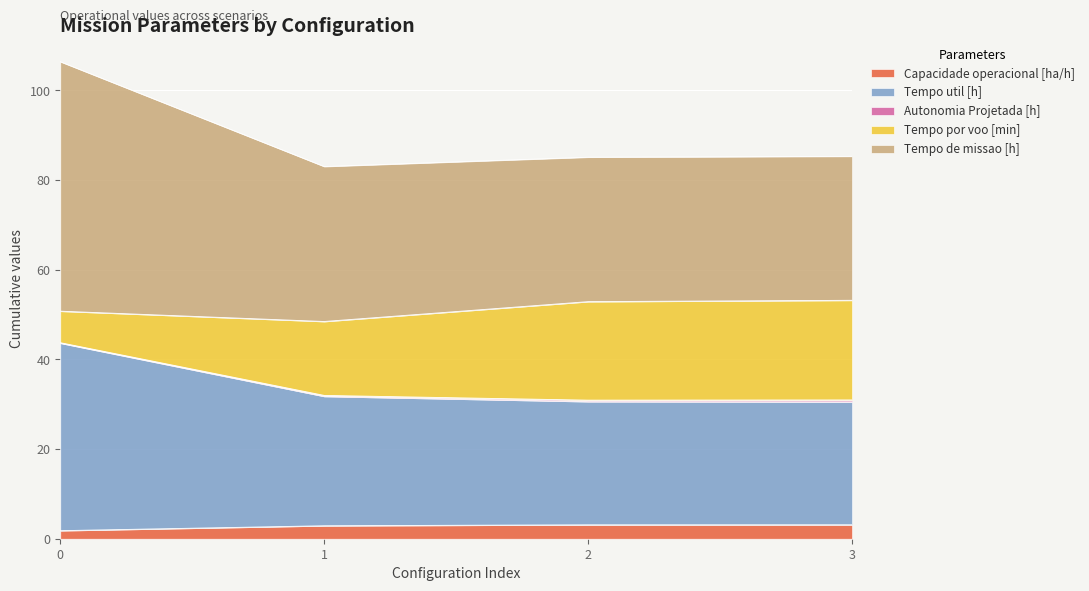

At how many categories does at least one series exceed 36?

1